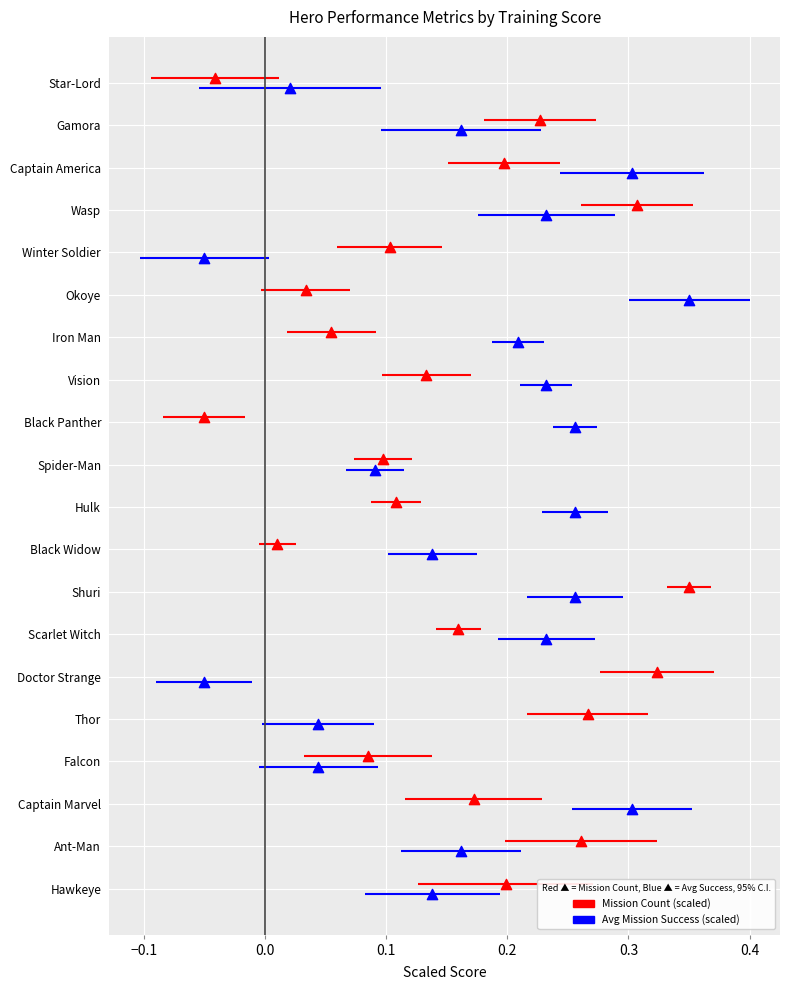

Which series contains the highest Y value?

Mission Count (scaled)